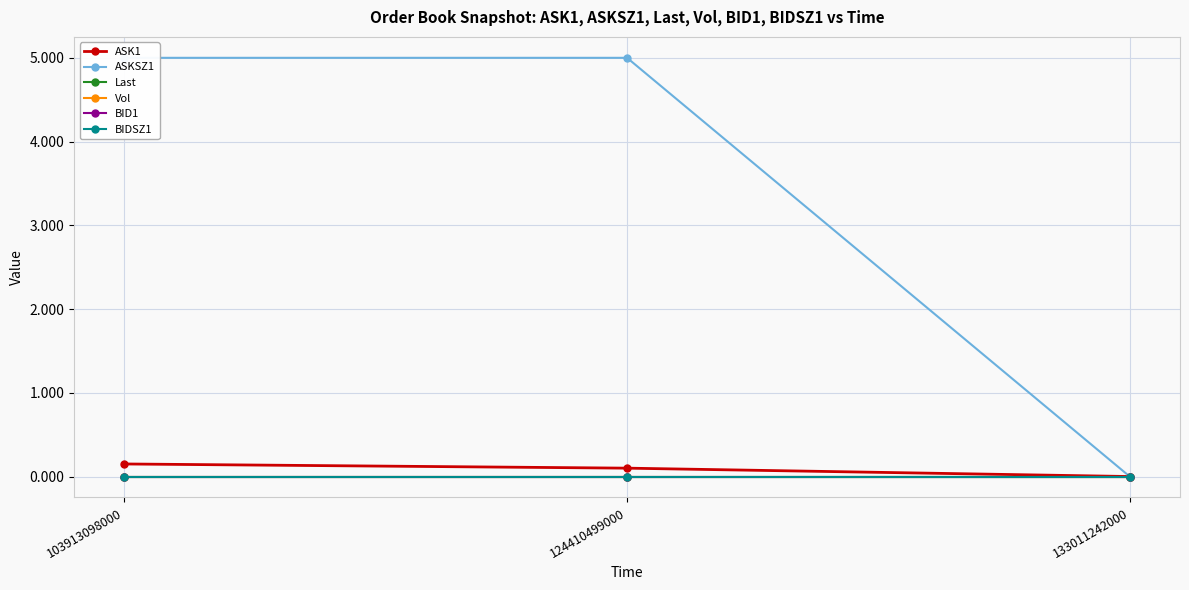

How many values in the ASK1 series exceed 0?

2